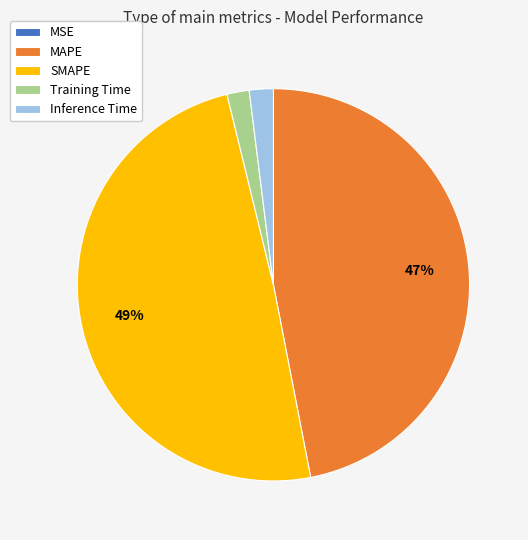

Which has a higher value, SMAPE or MAPE?

SMAPE